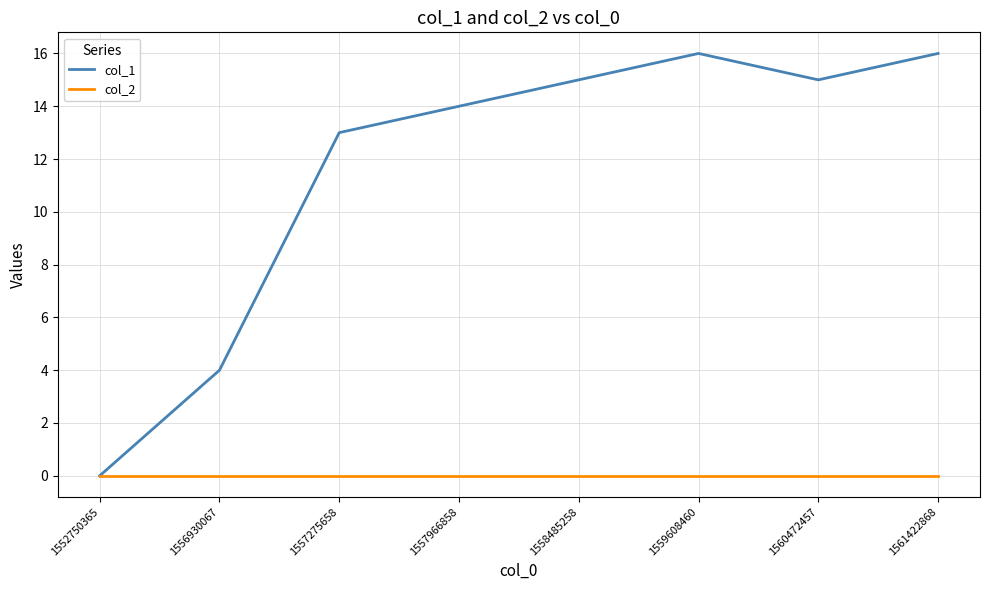

True or false: col_1 has a value of 4 at 1556930067.

True